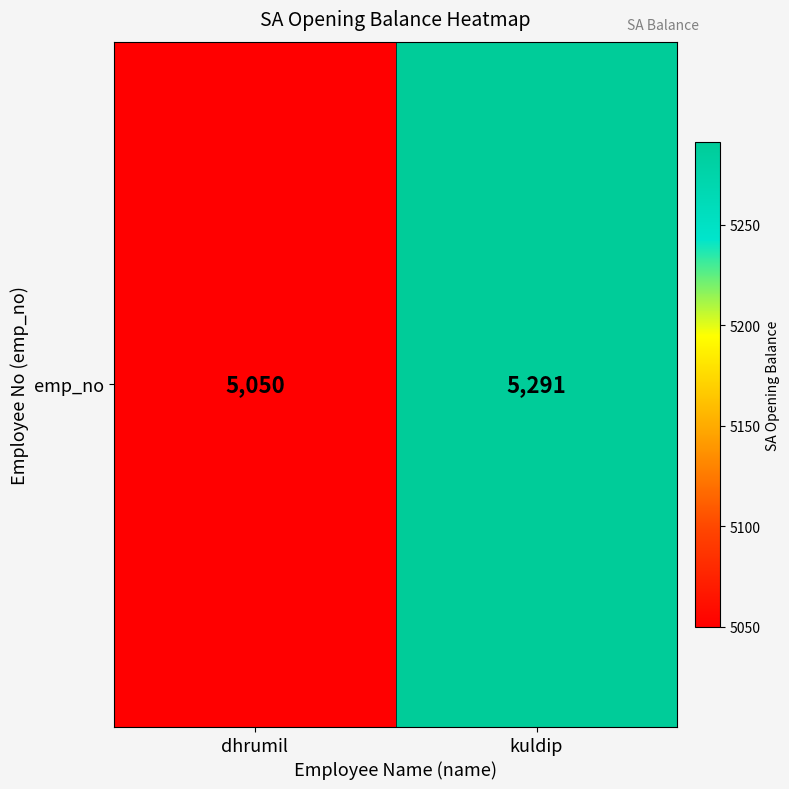

Rank the categories by value from highest to lowest.

kuldip, dhrumil